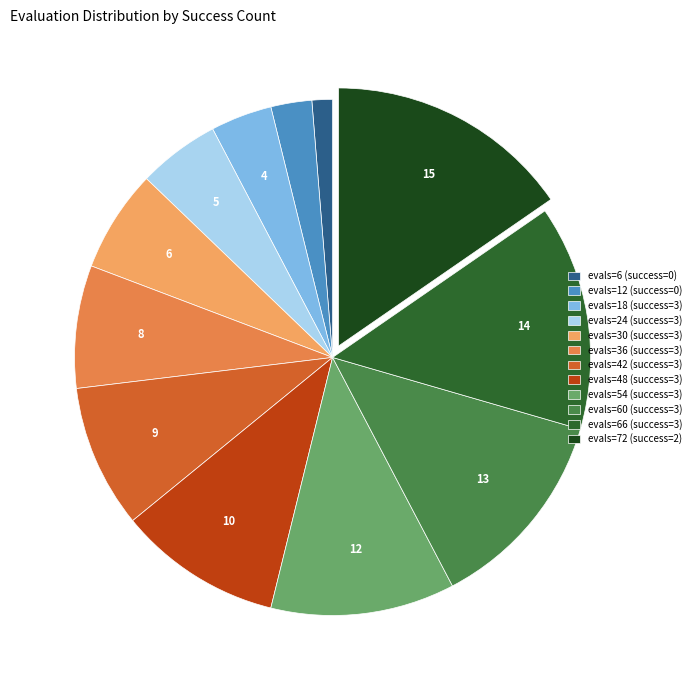

Is there any slice that represents more than half of the pie?

No